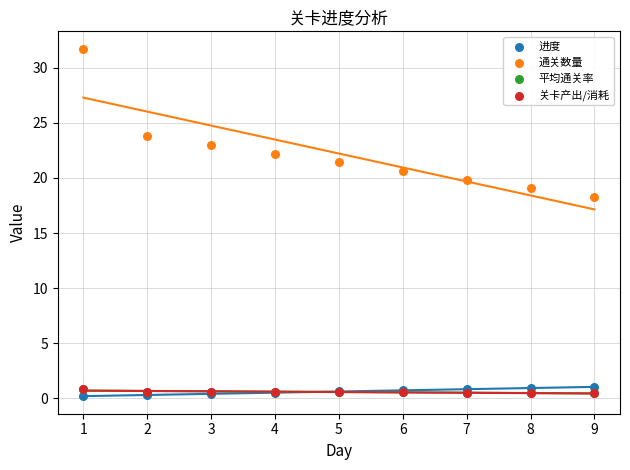

Which series has the widest spread of Y values?

通关数量